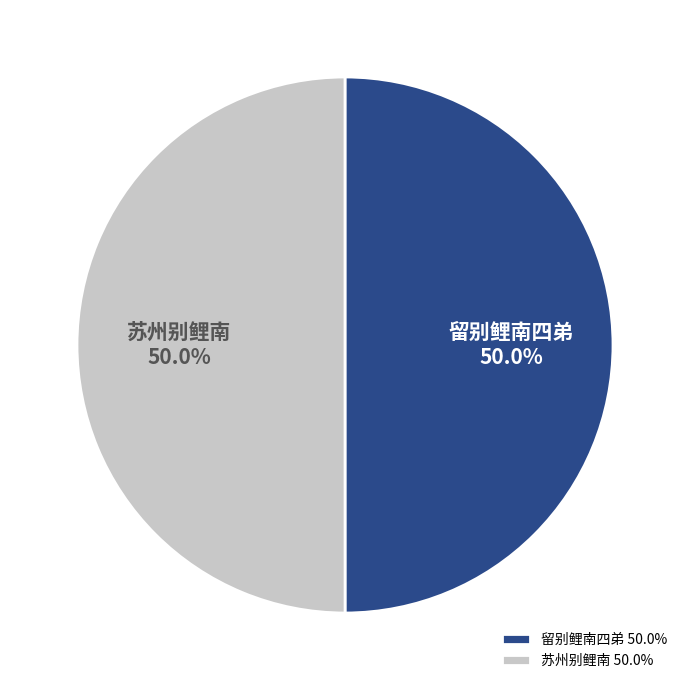

Approximately how many times larger is the value at 苏州别鲤南 compared to 留别鲤南四弟?

1.0